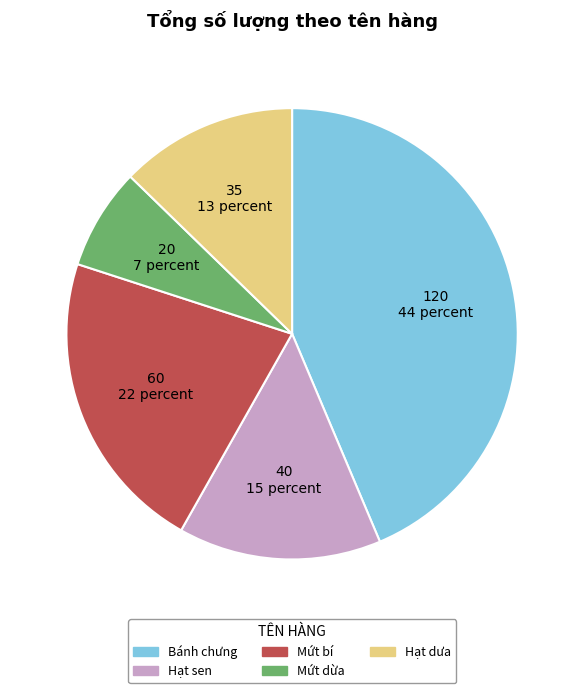

What is the ratio of the value at Hạt sen to the value at Bánh chưng?

0.3